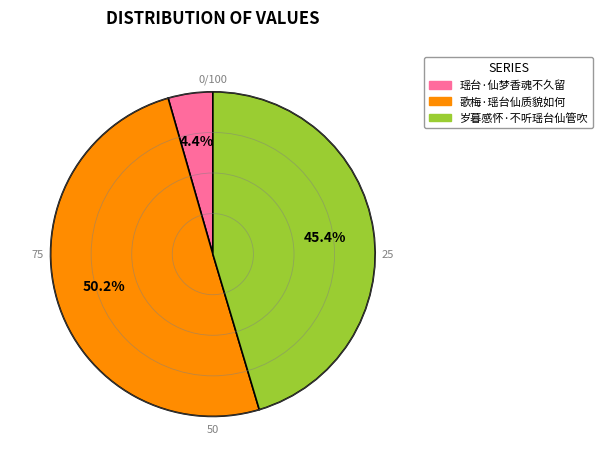

Rank the categories by value from lowest to highest.

瑶台·仙梦香魂不久留, 岁暮感怀·不听瑶台仙管吹, 歌梅·瑶台仙质貌如何